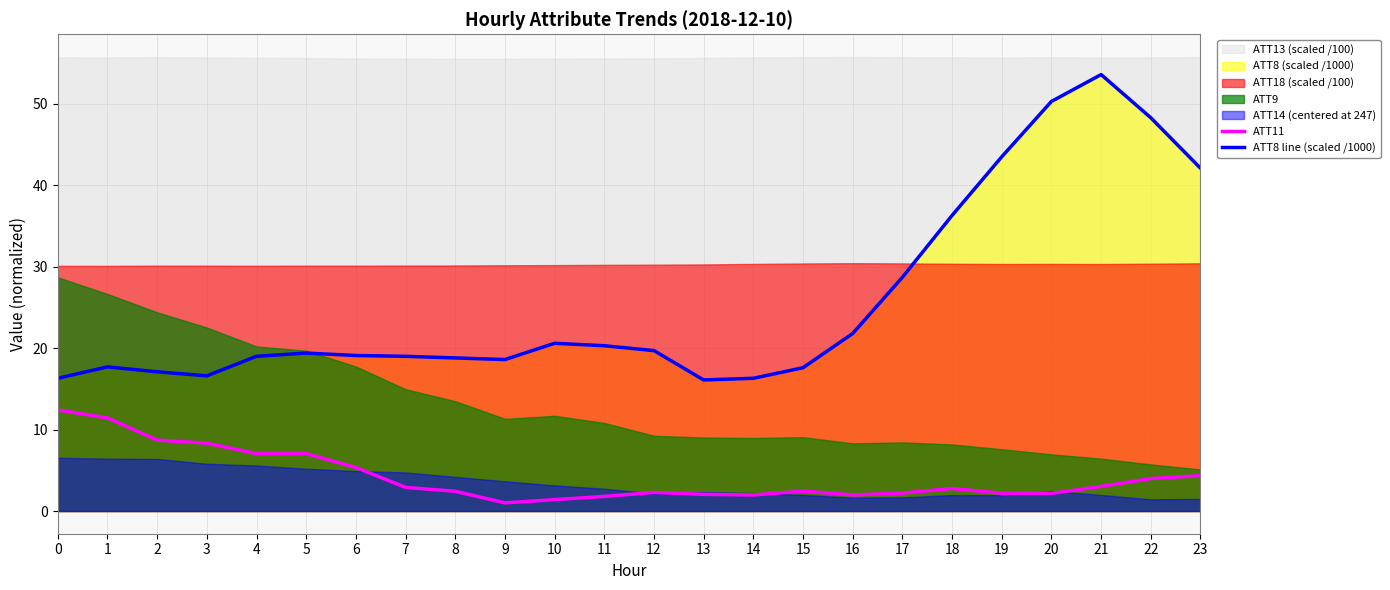

Reading right to left, transcribe all the data shown in this chart.

ATT11: 23=4.3	22=4.0	21=3.0	20=2.2	19=2.2	18=2.8	17=2.2	16=2.0	15=2.4	14=2.0	13=2.0	12=2.3	11=1.8	10=1.4	9=1.0	8=2.4	7=2.9	6=5.3	5=7.0	4=7.1	3=8.3	2=8.7	1=11.4	0=12.4
ATT8 line (scaled /1000): 23=42.1	22=48.3	21=53.6	20=50.3	19=43.5	18=36.3	17=28.7	16=21.8	15=17.6	14=16.3	13=16.1	12=19.7	11=20.3	10=20.6	9=18.6	8=18.8	7=19.0	6=19.1	5=19.4	4=19.0	3=16.6	2=17.1	1=17.7	0=16.3